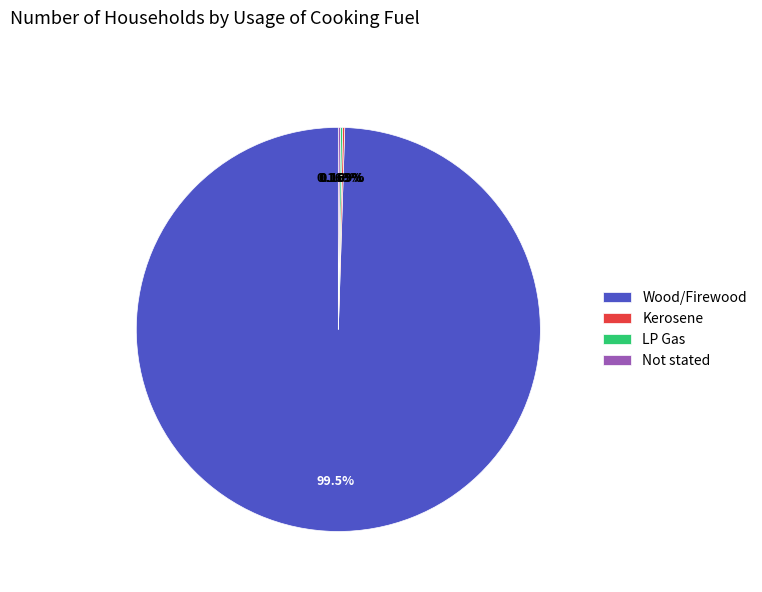

What is the largest slice in the pie chart?

Wood/Firewood